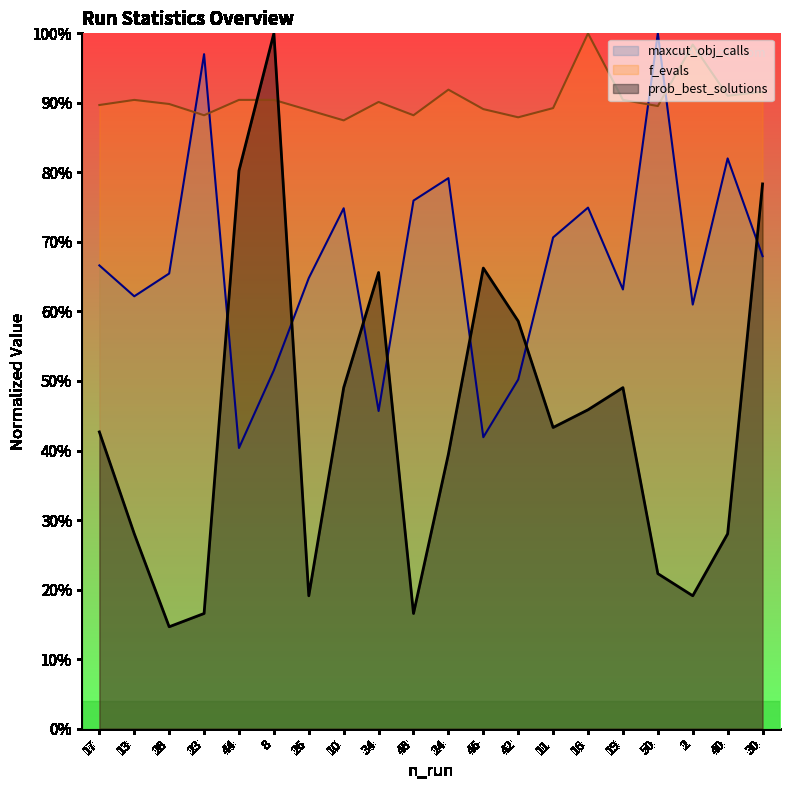

Between which two adjacent categories do f_evals and prob_best_solutions first intersect?

44 and 8